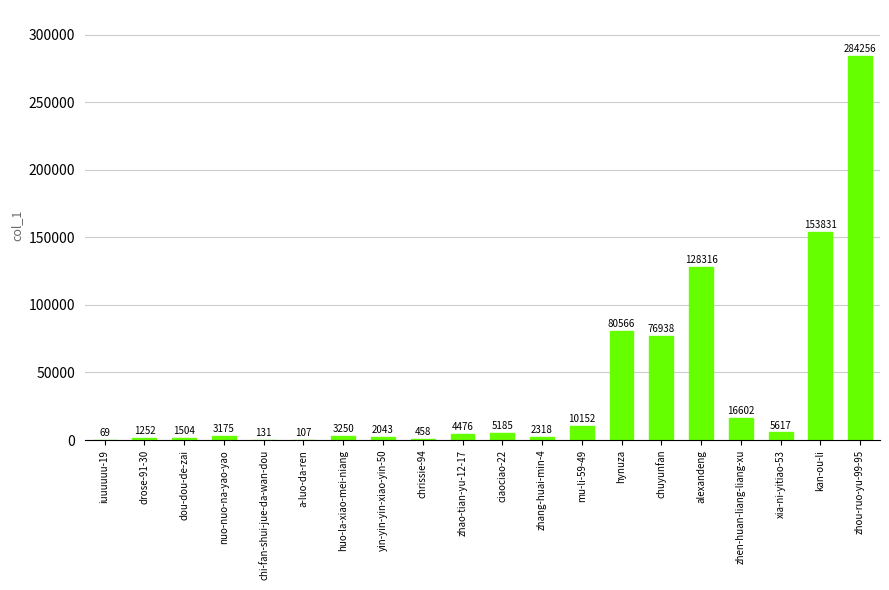

At which label is the value closest to 142162?

kan-ou-li